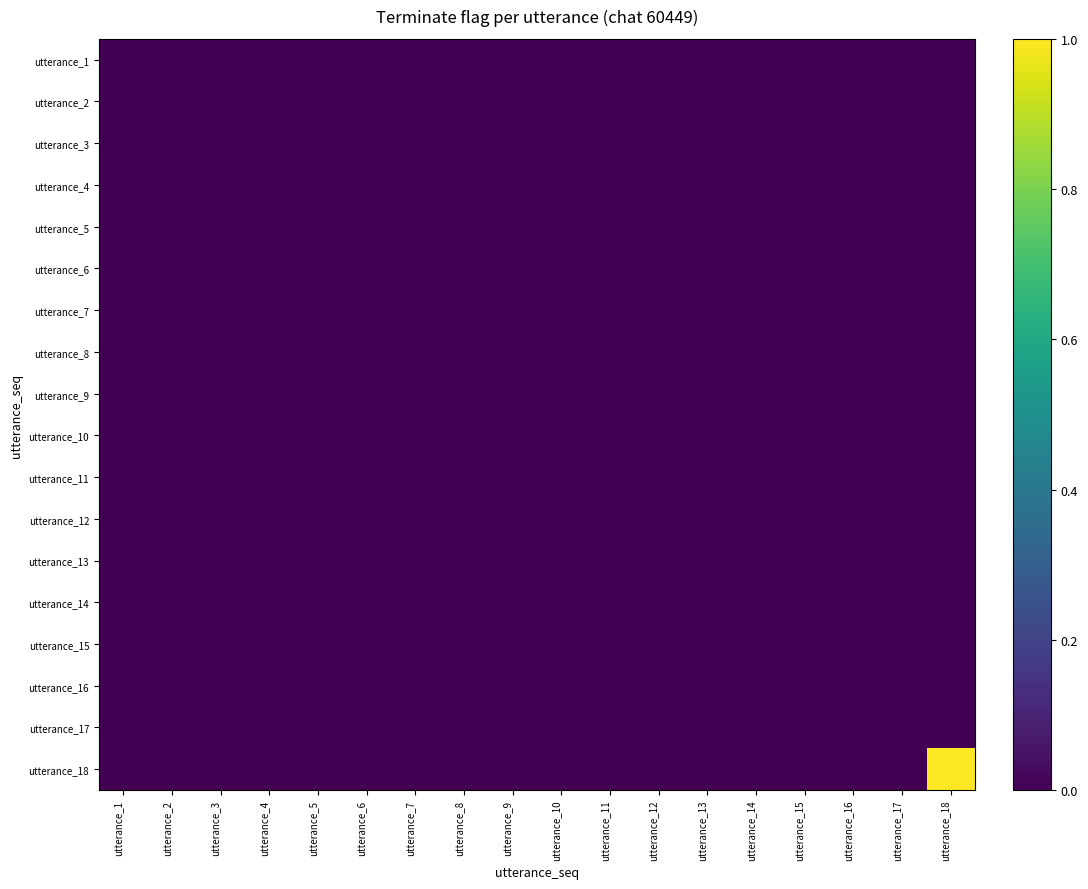

List the series in order of their peak value, highest first.

utterance_18, utterance_1, utterance_2, utterance_3, utterance_4, utterance_5, utterance_6, utterance_7, utterance_8, utterance_9, utterance_10, utterance_11, utterance_12, utterance_13, utterance_14, utterance_15, utterance_16, utterance_17